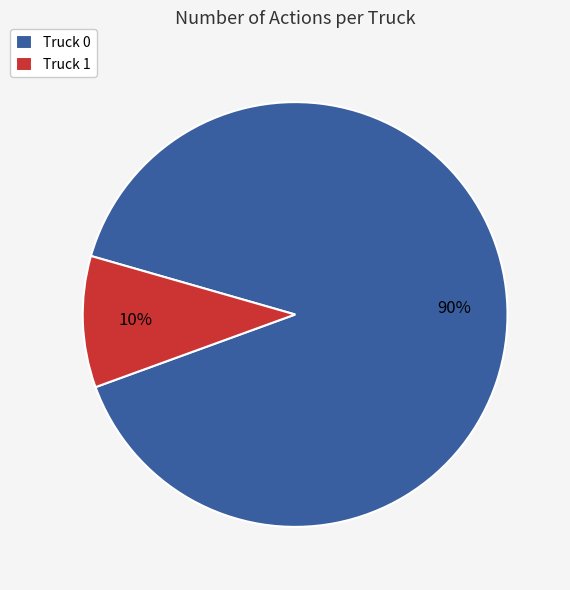

What is the largest slice in the pie chart?

Truck 0